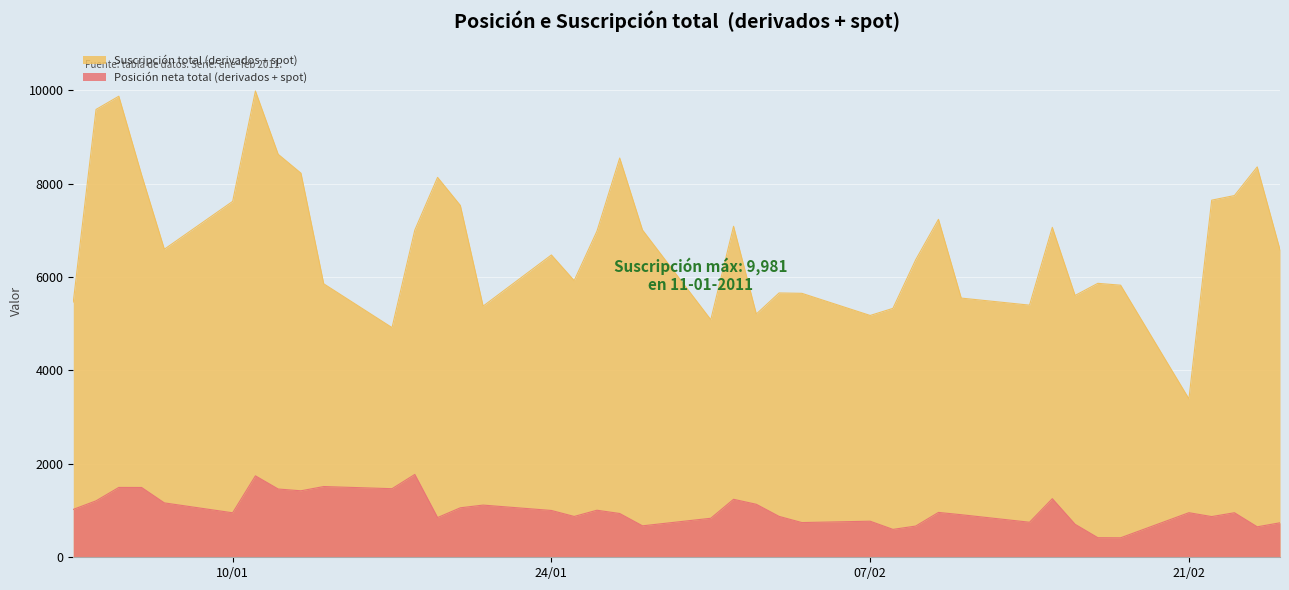

What is the label of the 10th point from the left?

14-01-2011